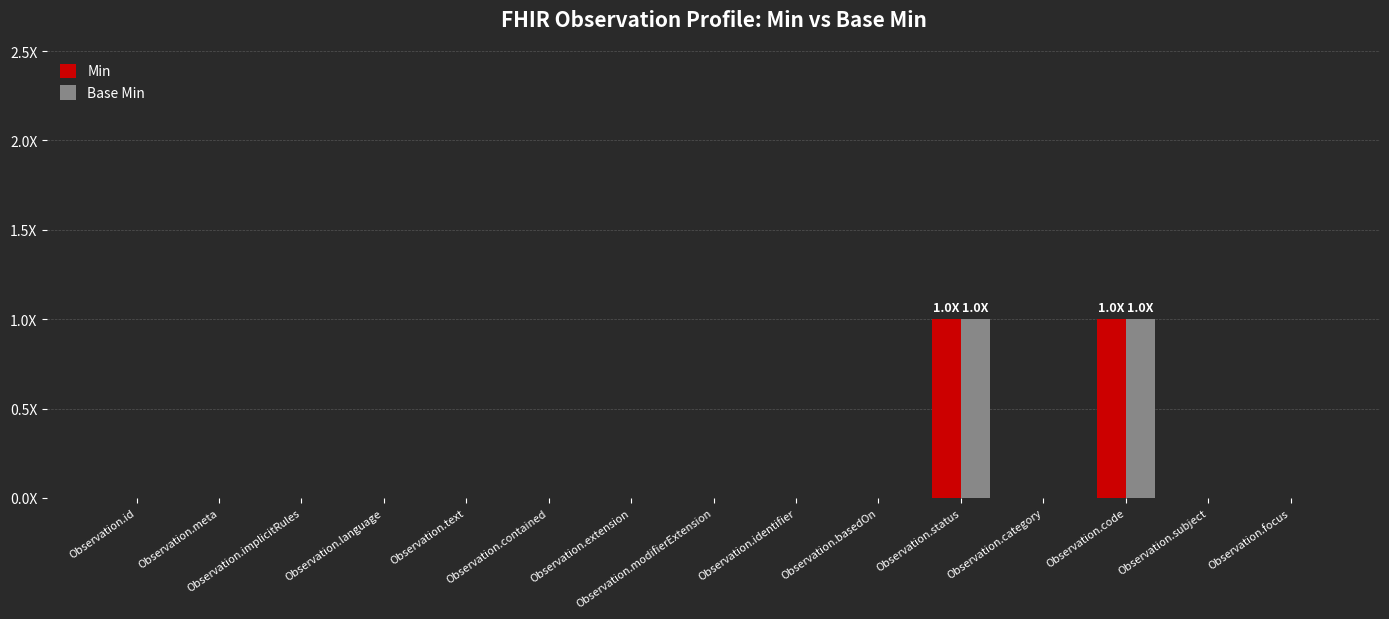

What are all the series names shown in the legend?

Min, Base Min